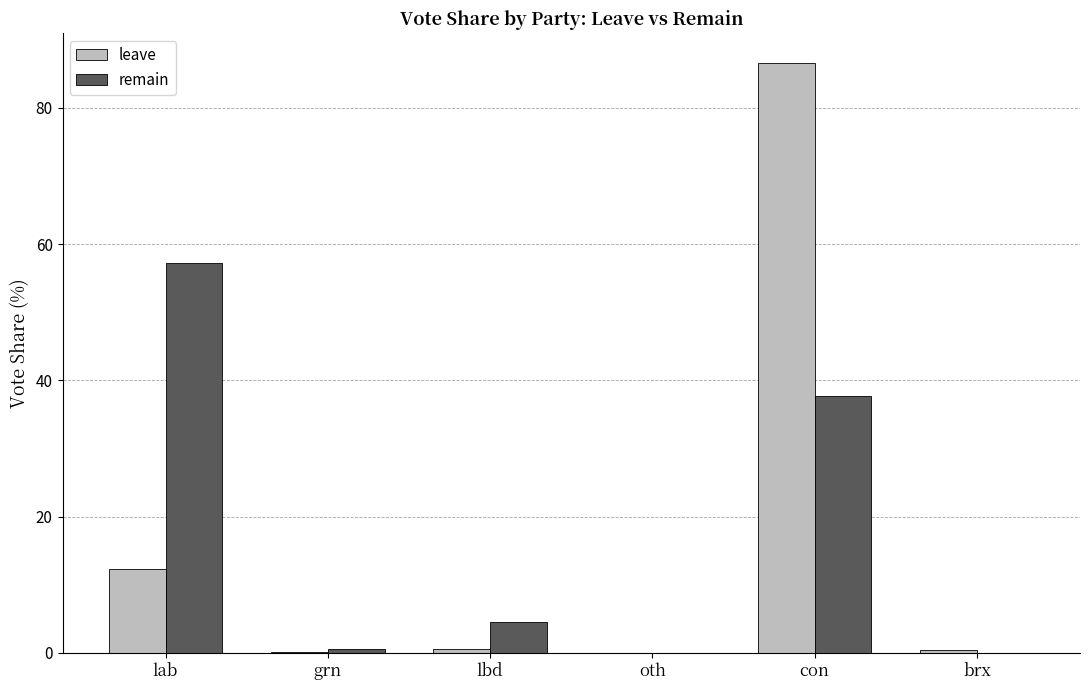

What is the highest value of the leave series?

86.6